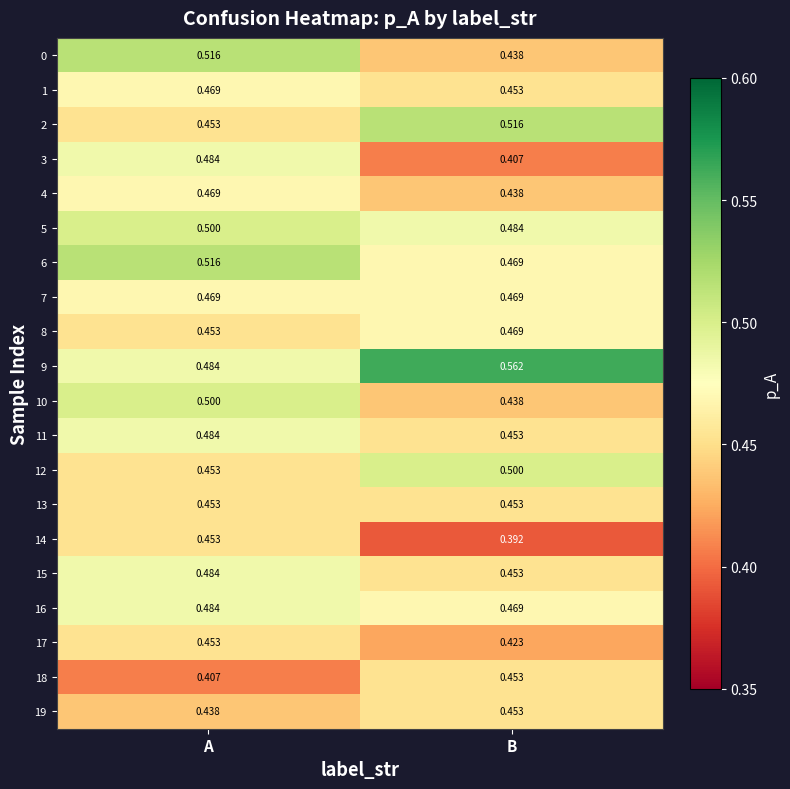

Rank the categories by 12 value from highest to lowest.

B, A